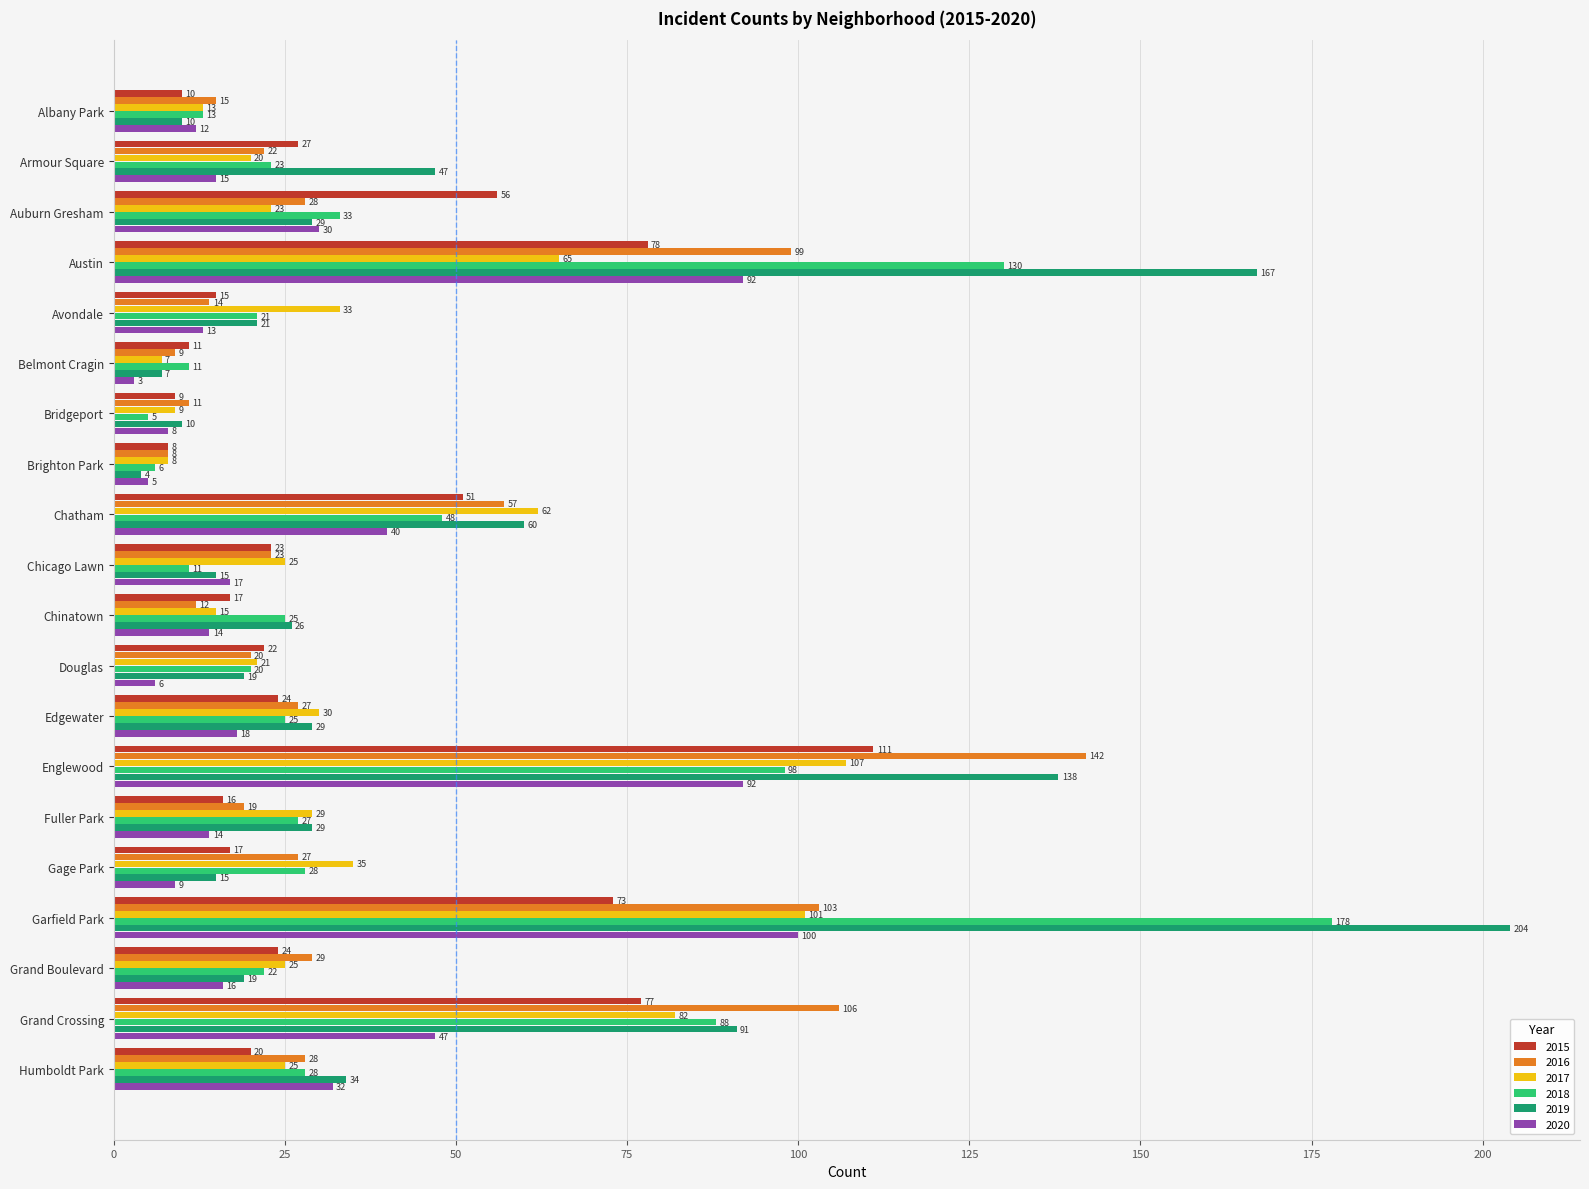

At which category is the sum across all series the highest?

Garfield Park